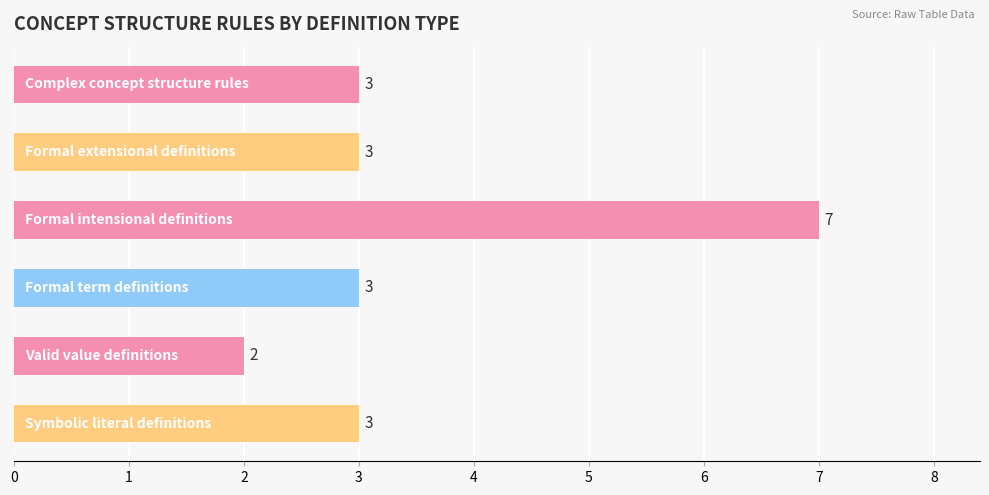

Count the values in the range 3 to 4.

4